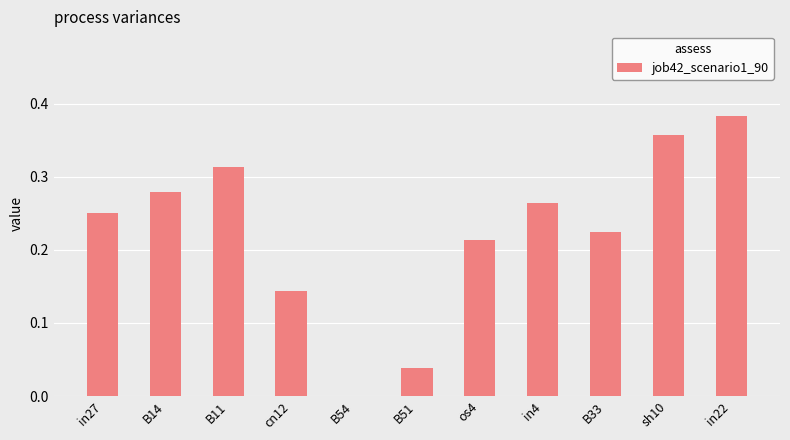

What is the sum of the values at in4 and os4?

0.5